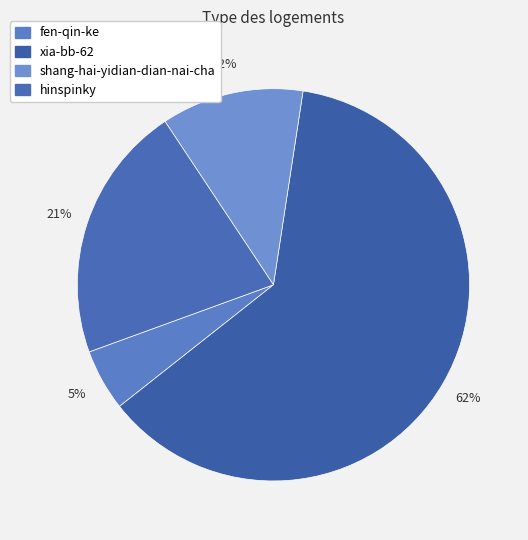

Rank the categories by value from highest to lowest.

xia-bb-62, hinspinky, shang-hai-yidian-dian-nai-cha, fen-qin-ke